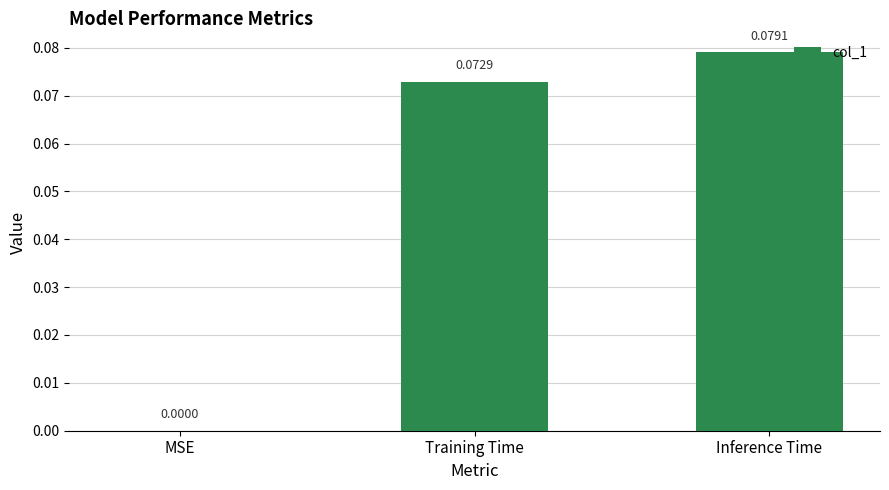

Which has a higher value, MSE or Inference Time?

Inference Time